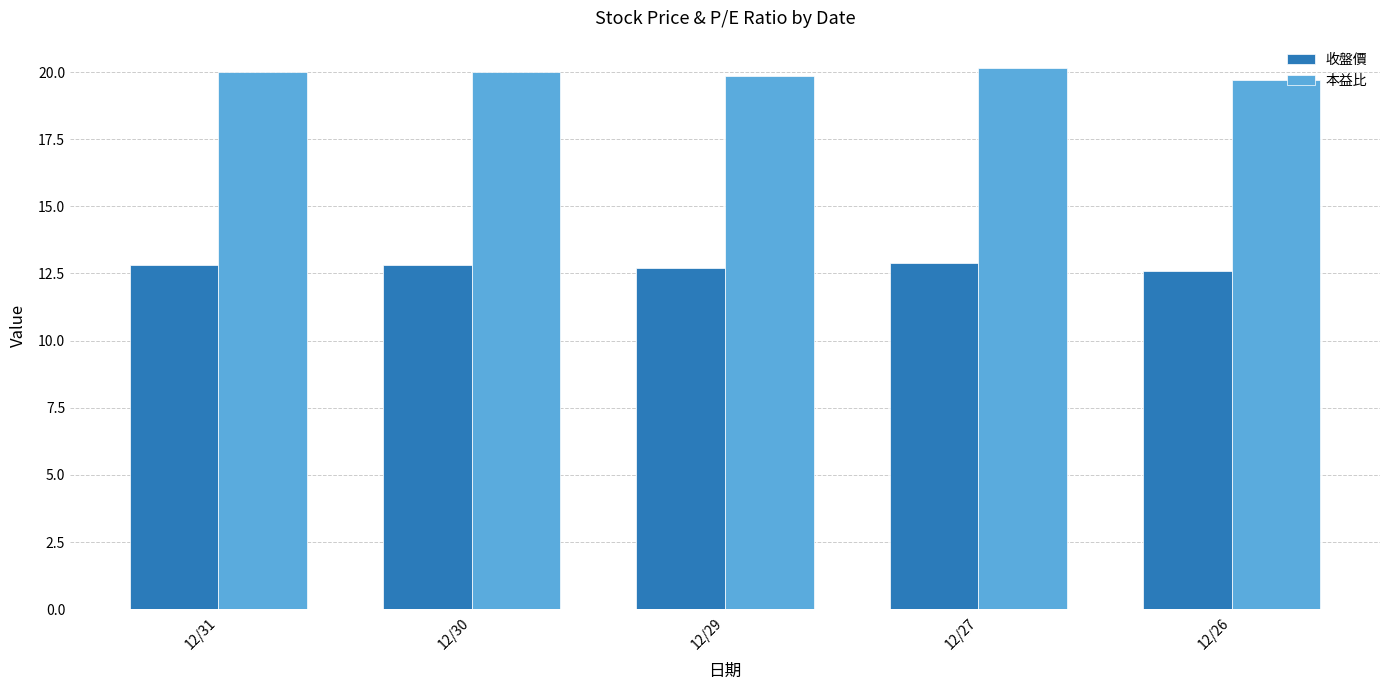

The 本益比 series shows 19.7 at 12/26. True or false?

True